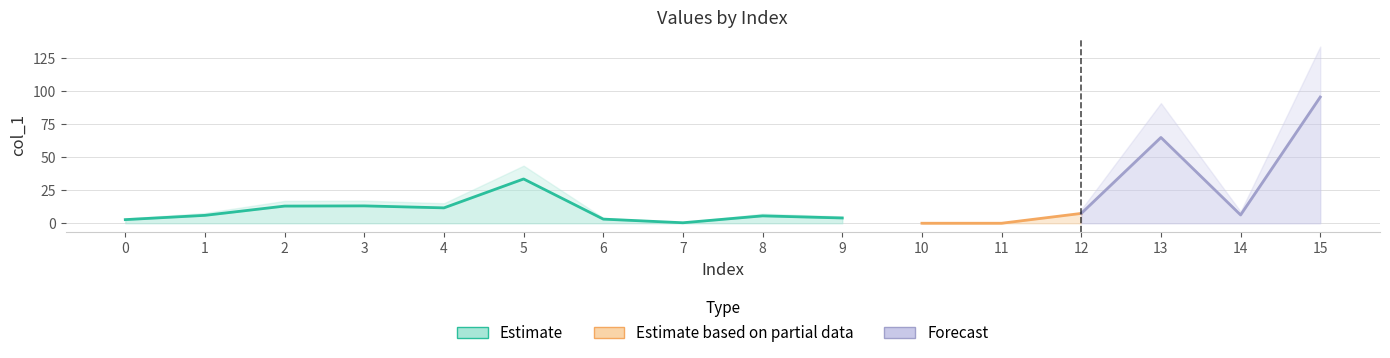

Rank the categories by value from lowest to highest.

10, 11, 7, 0, 6, 9, 8, 1, 14, 12, 4, 2, 3, 5, 13, 15